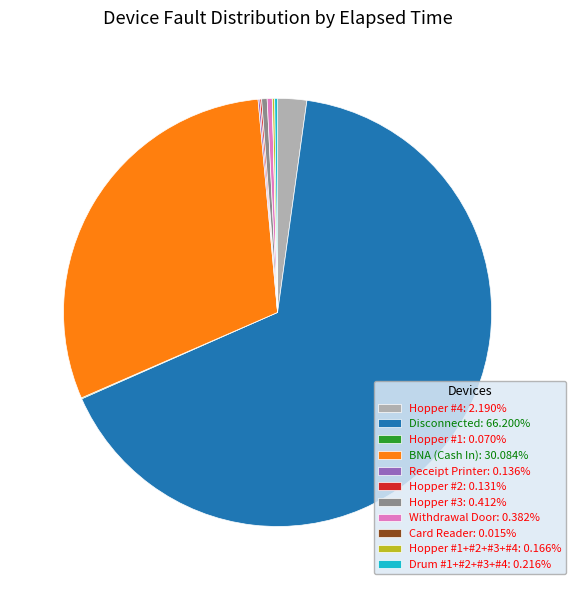

Is there a majority slice in this chart?

Yes